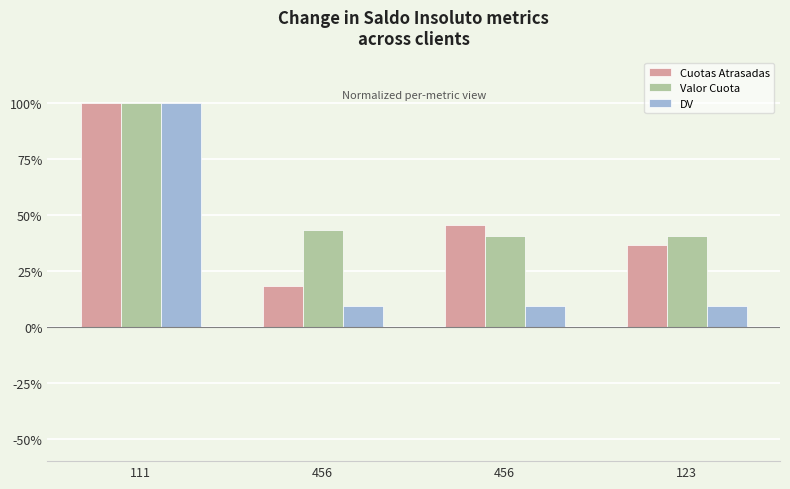

Which category has the lowest value in the Valor Cuota series?

456